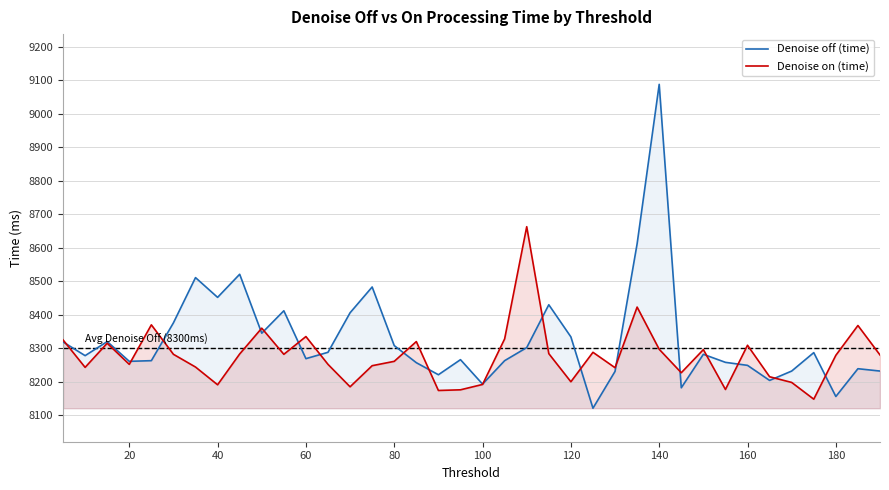

What is the value of the Denoise on (time) point at the 37th from the left?

8368